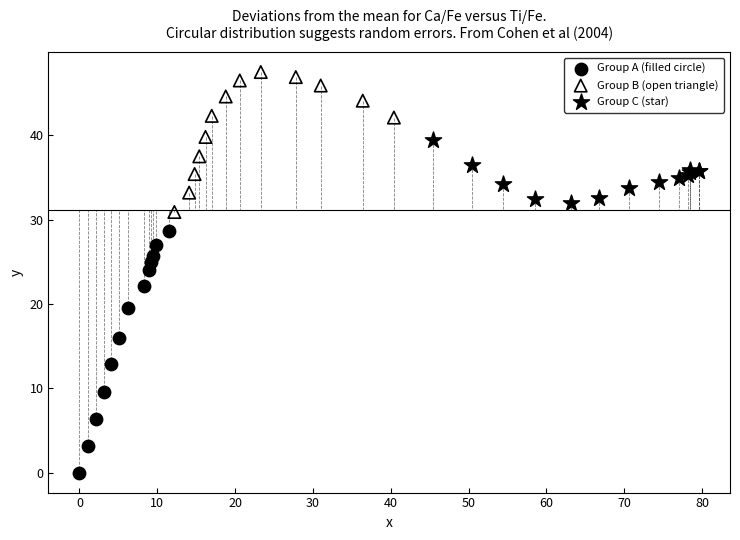

Which series reaches the maximum Y coordinate?

Group B (open triangle)